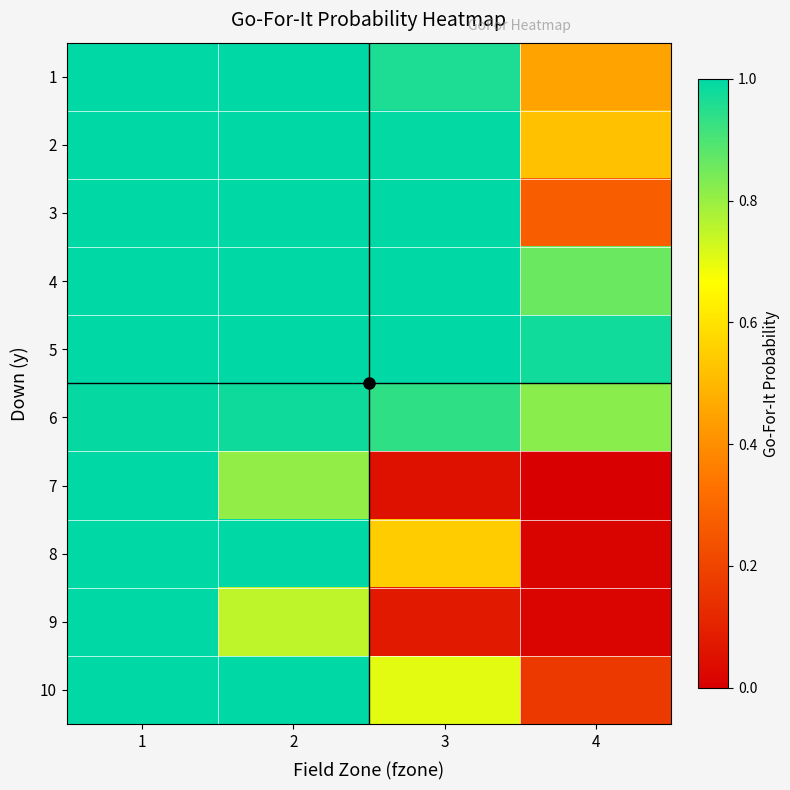

Reading left to right, transcribe all the data shown in this chart.

1: 1=1.0	2=1.0	3=1.0	4=0.4
2: 1=1.0	2=1.0	3=1.0	4=0.5
3: 1=1.0	2=1.0	3=1.0	4=0.3
4: 1=1.0	2=1.0	3=1.0	4=0.9
5: 1=1.0	2=1.0	3=1.0	4=1.0
6: 1=1.0	2=1.0	3=0.9	4=0.8
7: 1=1.0	2=0.8	3=0.0	4=0.0
8: 1=1.0	2=1.0	3=0.5	4=0.0
9: 1=1.0	2=0.8	3=0.1	4=0.0
10: 1=1.0	2=1.0	3=0.7	4=0.2